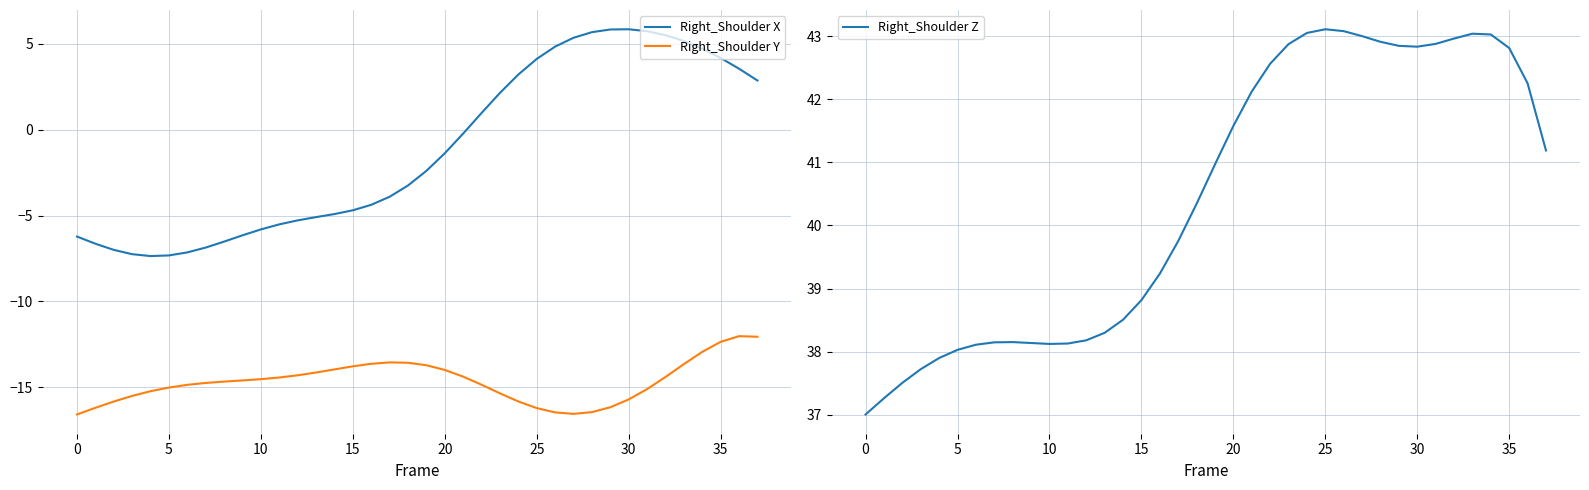

What is the highest value of the Right_Shoulder Z series?

43.1